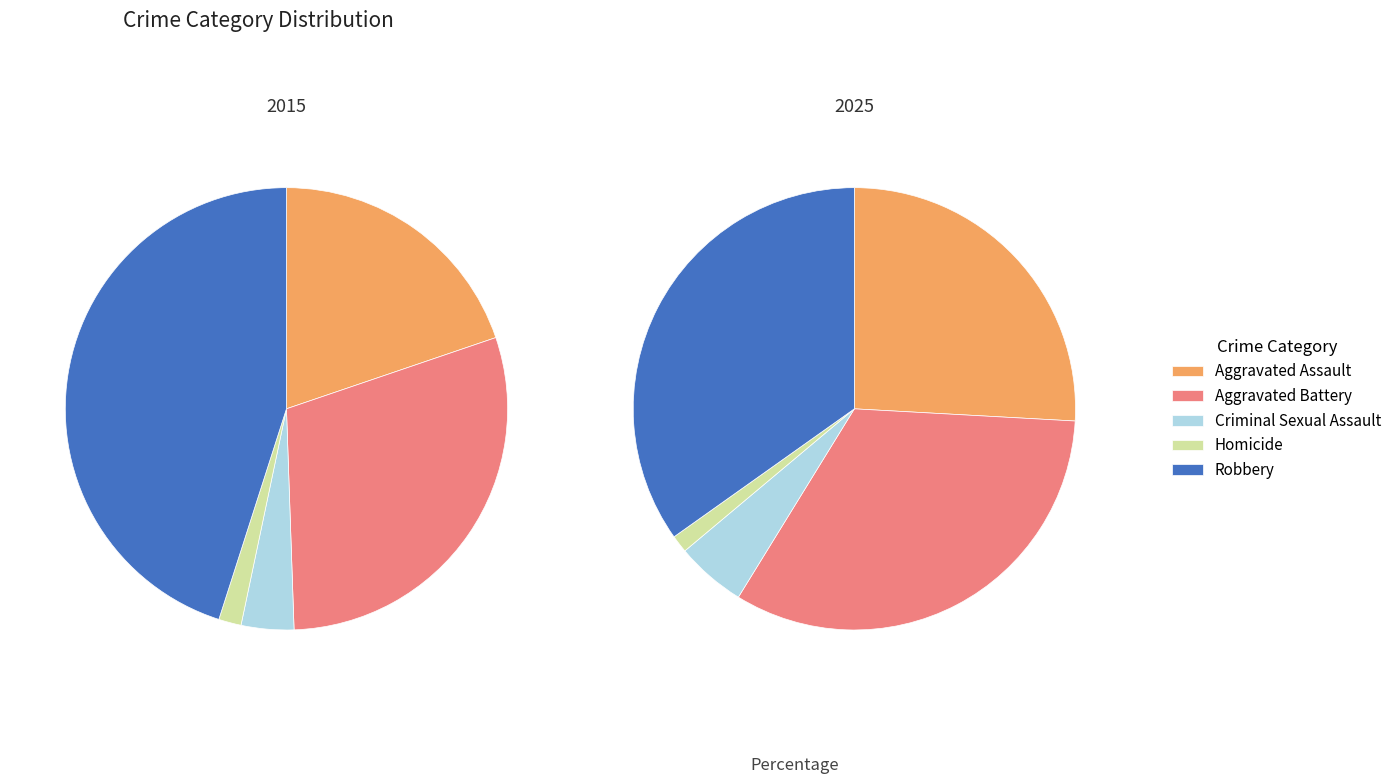

How many slices are in this pie chart?

5